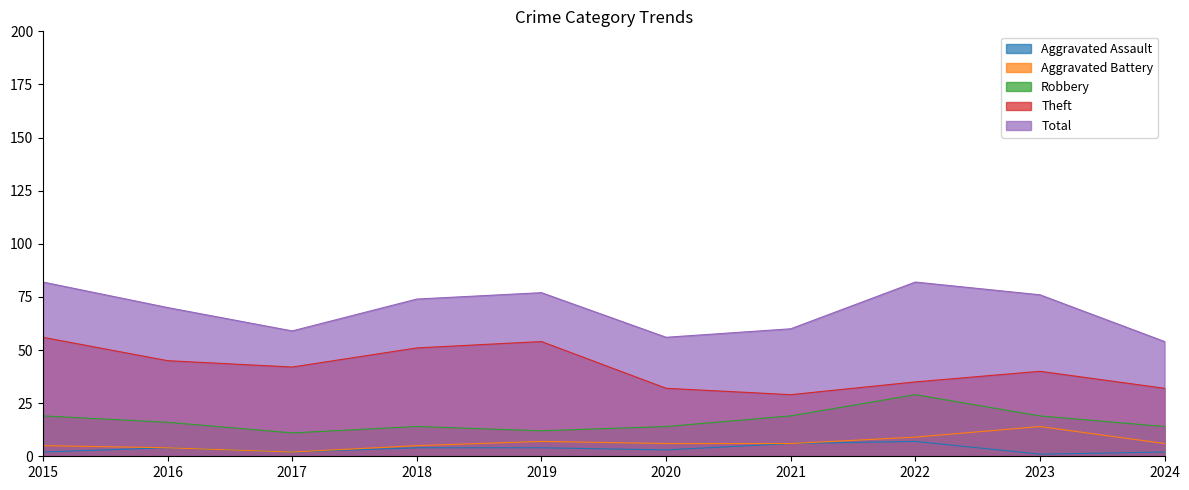

The value of Aggravated Battery at 2023 is 10. True or false?

False